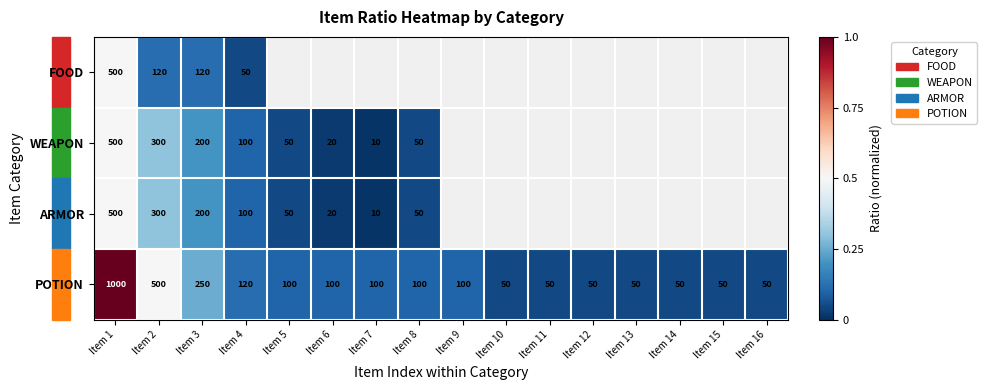

Count the number of data series in this chart.

4